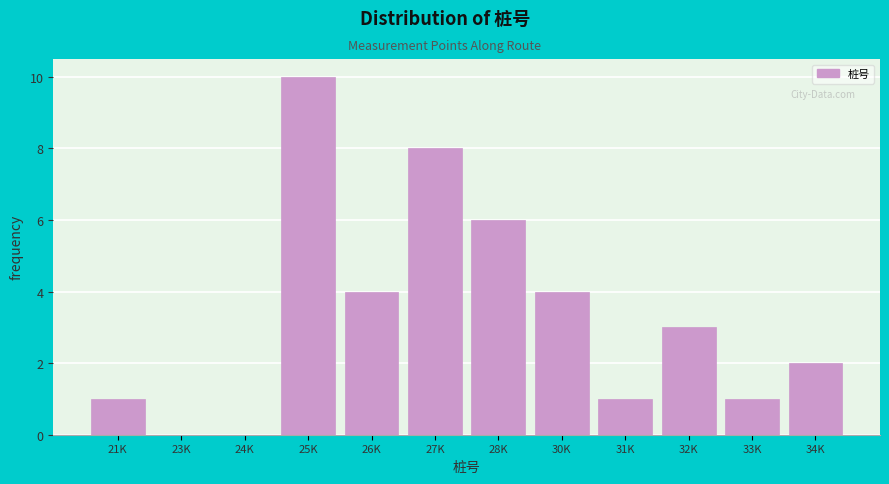

Reading left to right, what are all the values shown in this chart?

21K=1	23K=0	24K=0	25K=10	26K=4	27K=8	28K=6	30K=4	31K=1	32K=3	33K=1	34K=2